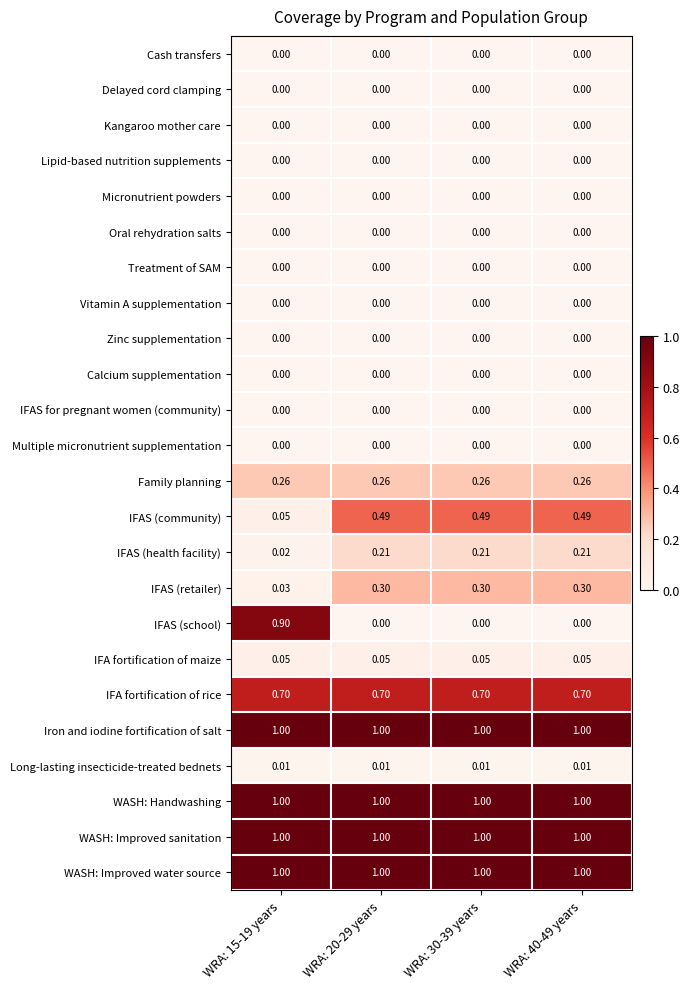

Between WRA: 15-19 years and WRA: 20-29 years, which series saw the biggest shift?

IFAS (school)